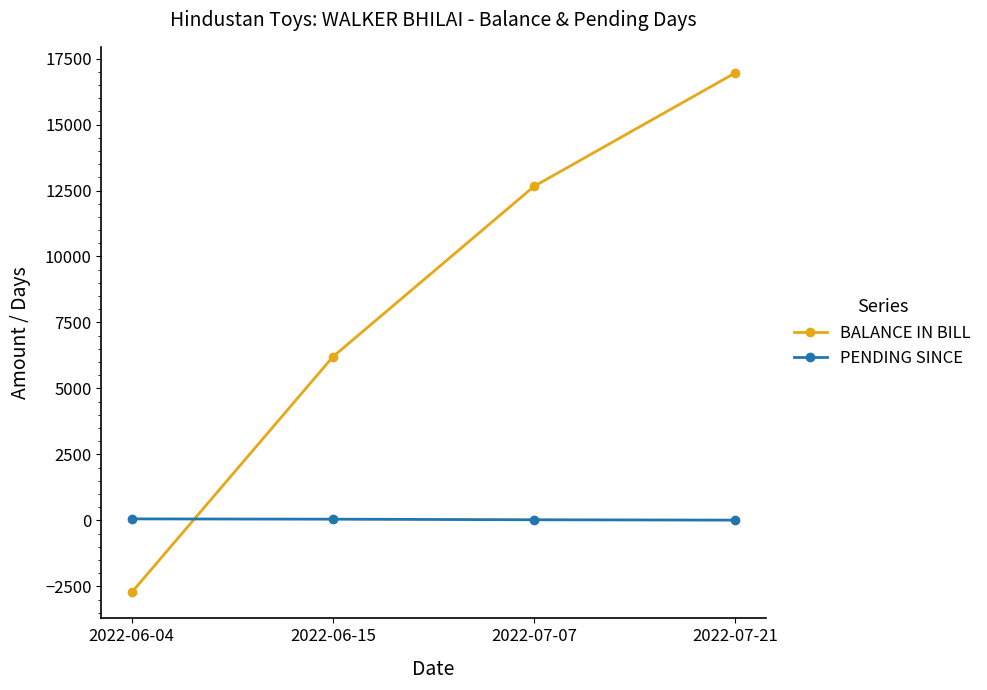

True or false: BALANCE IN BILL has more than 0 points higher than both neighbors.

False